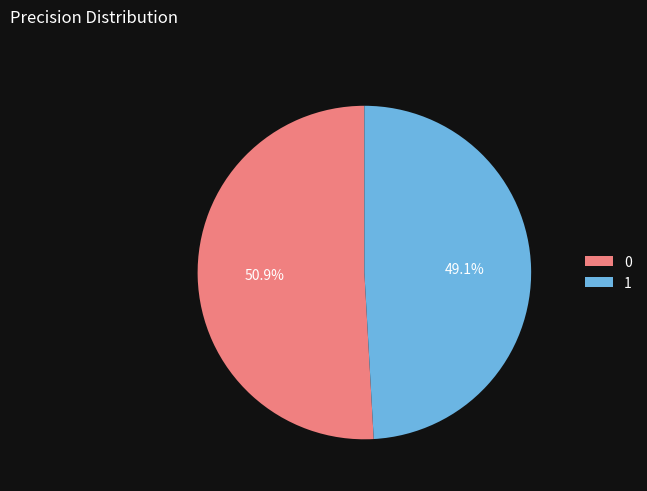

To the nearest percent, what percentage of the pie is 0?

51%